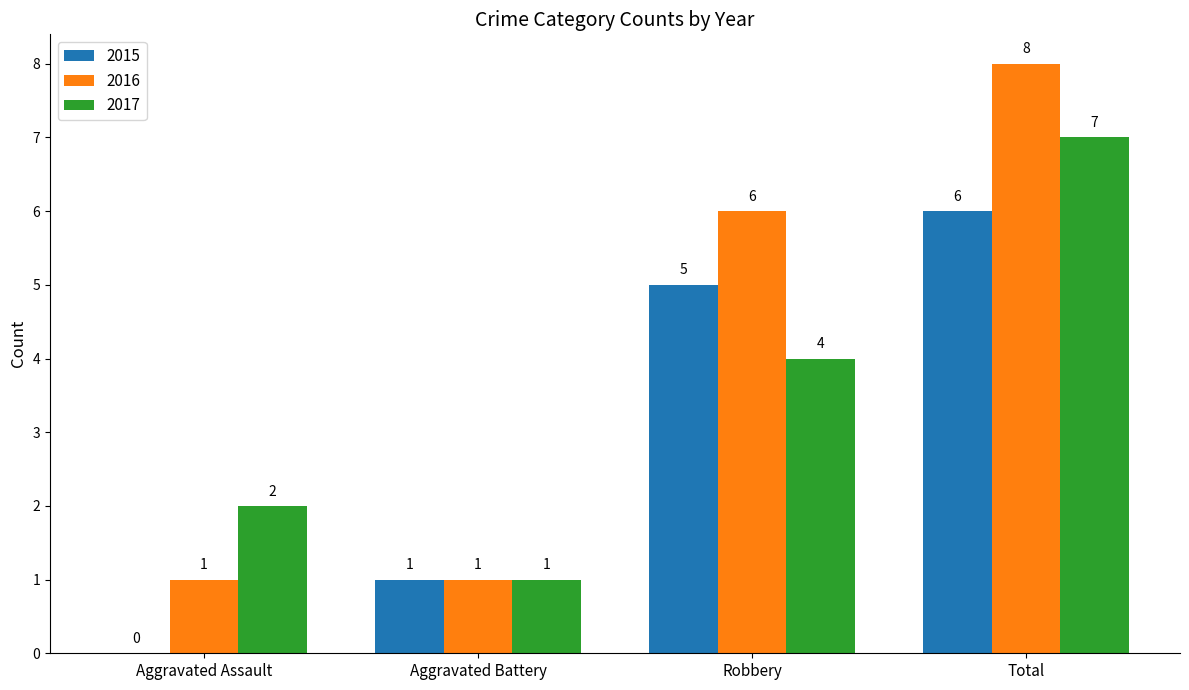

At which label is 2016 closest to 4?

Robbery